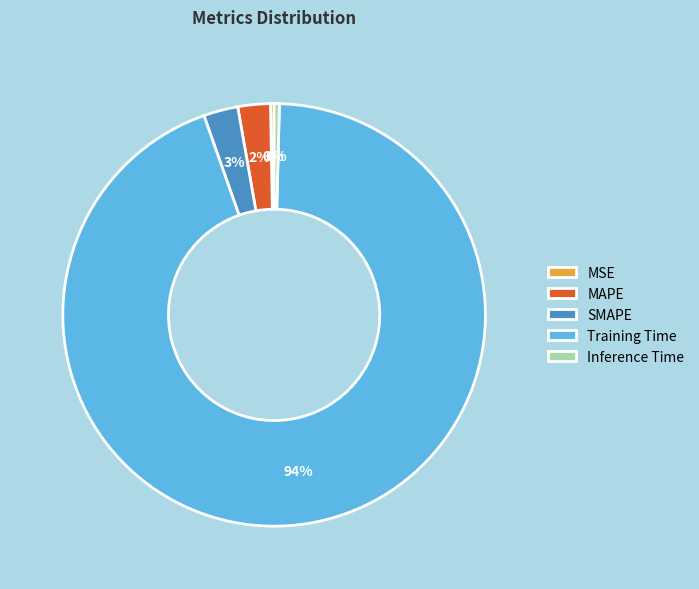

Which has a higher value, SMAPE or Inference Time?

SMAPE